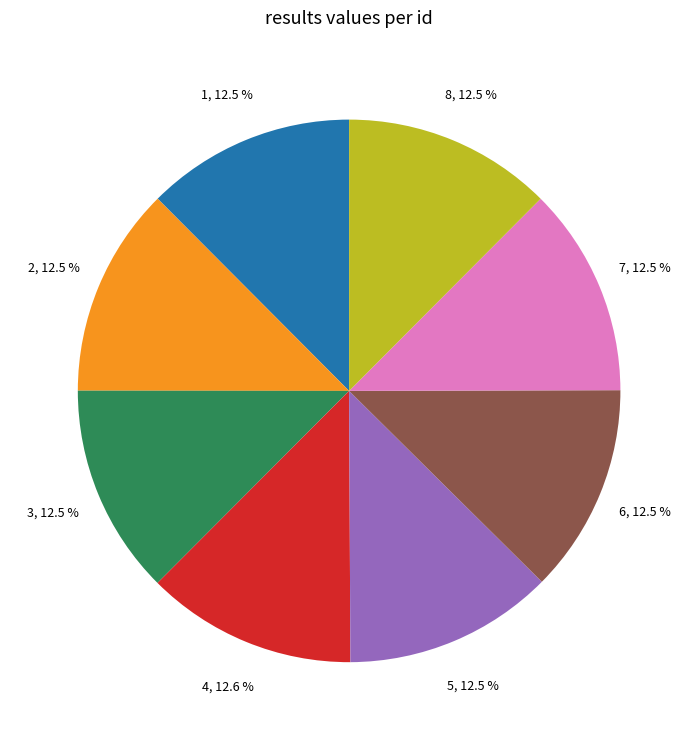

Does 3 account for over 50% of the chart?

No